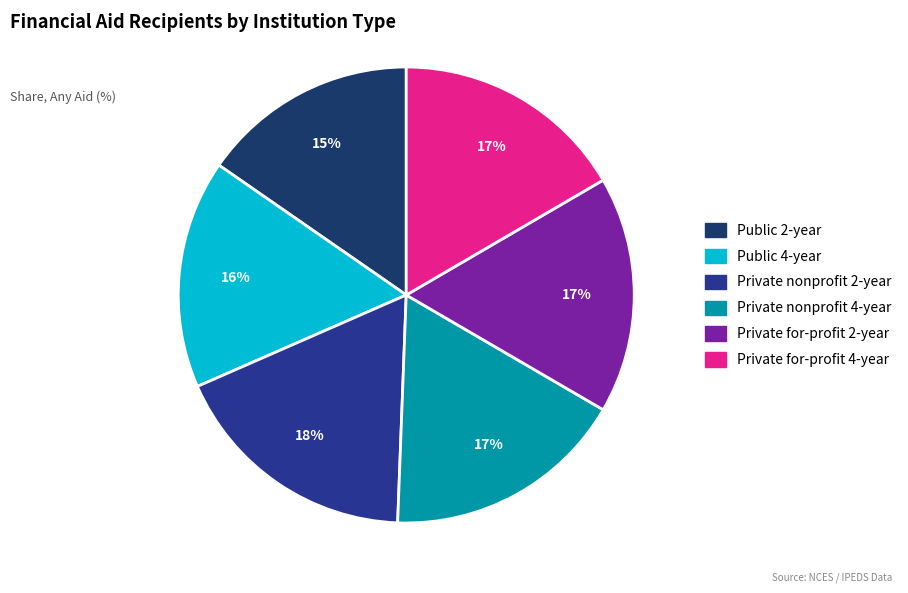

Which slice is the smallest?

Public 2-year